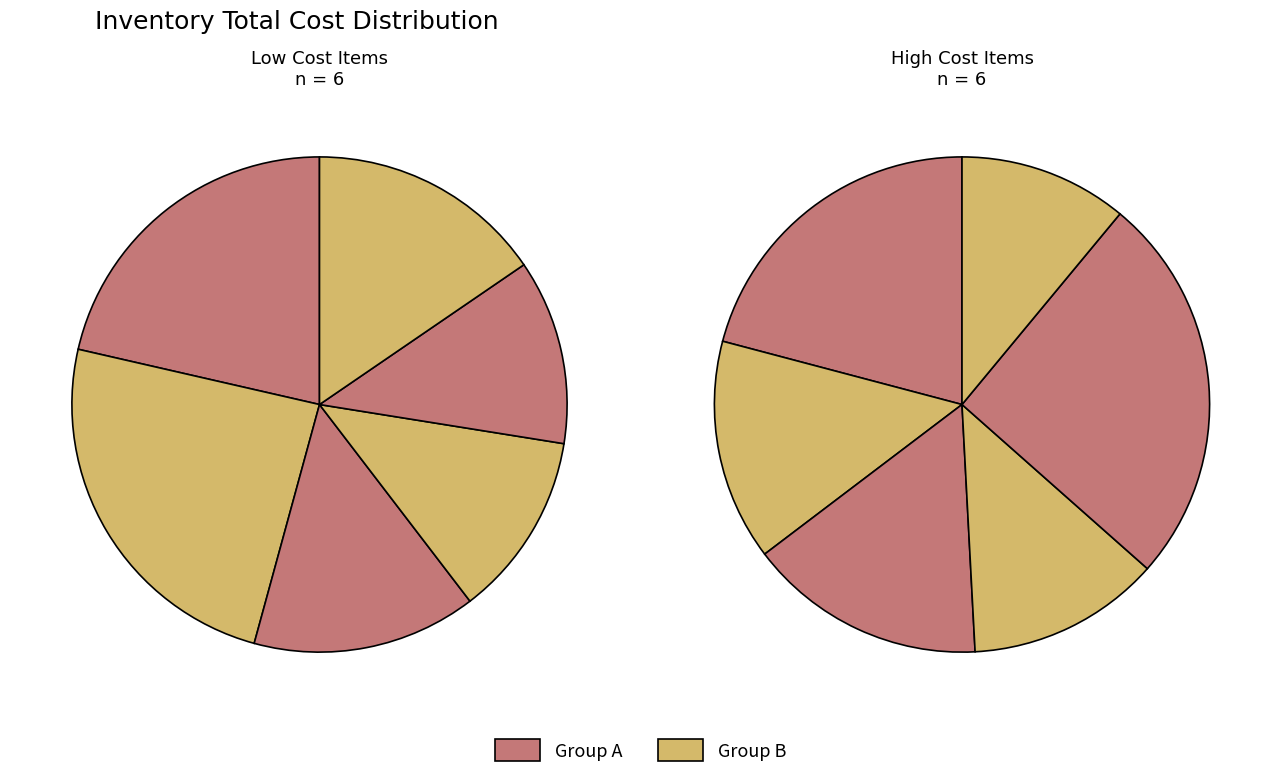

The Cream Cheese slice represents 3% of the pie. True or false?

False